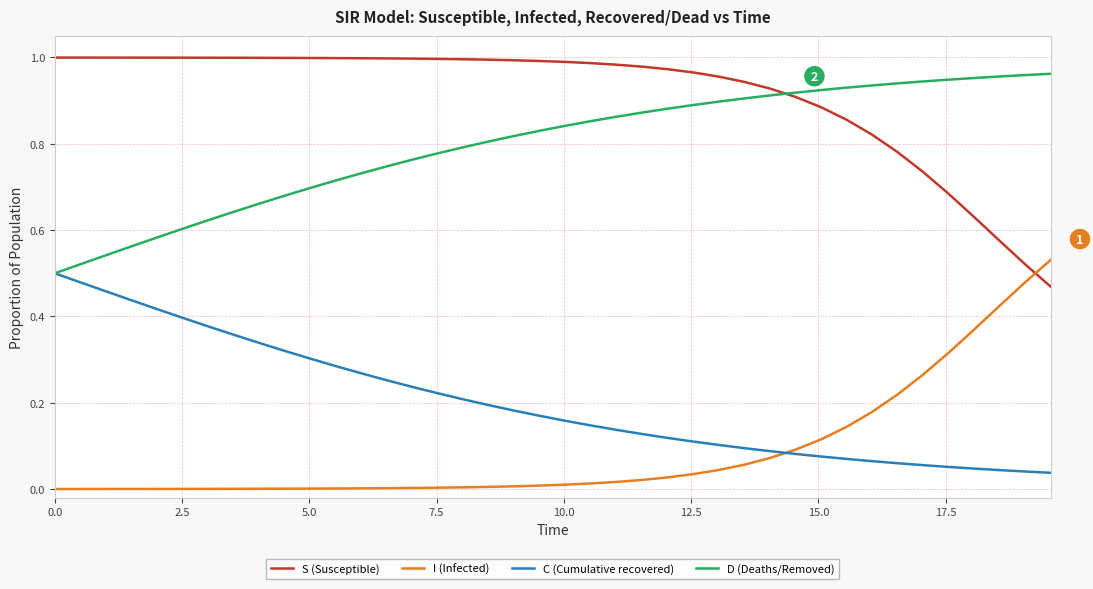

True or false: I (Infected) and D (Deaths/Removed) cross at least once.

False